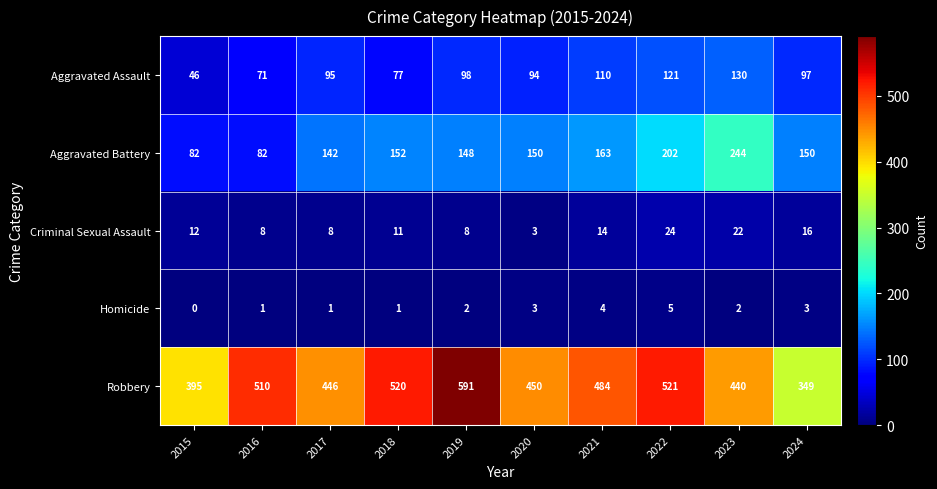

Between 2022 and 2023, which series saw the biggest shift?

Robbery